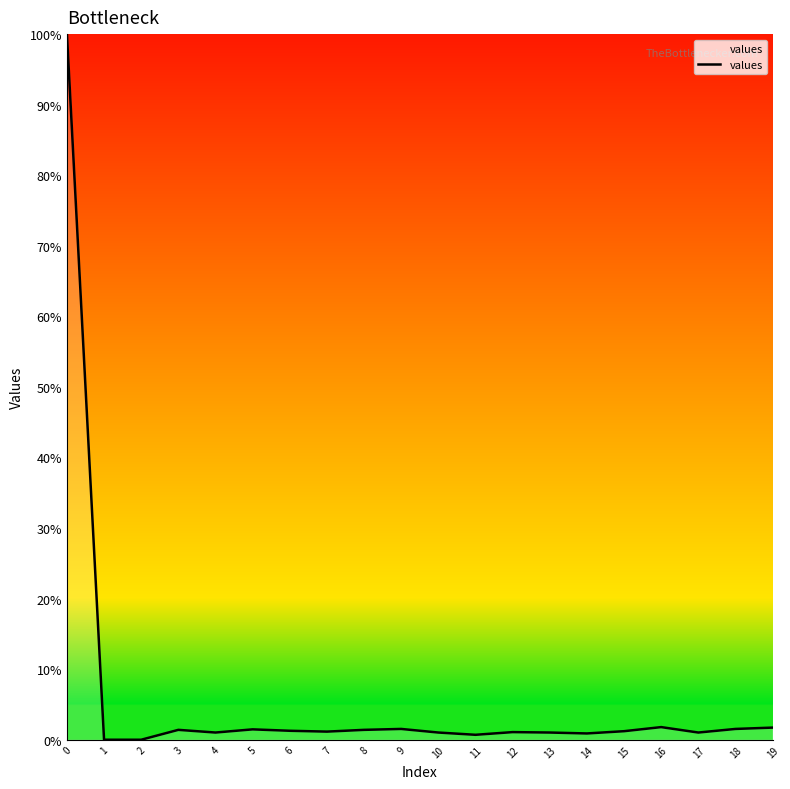

Does the chart display data point markers on the line(s)?

No